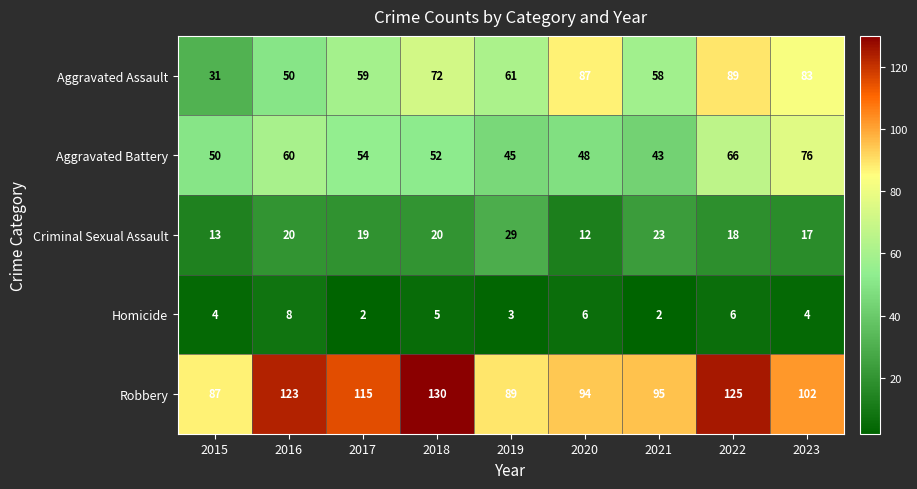

What is the greatest value displayed?

130